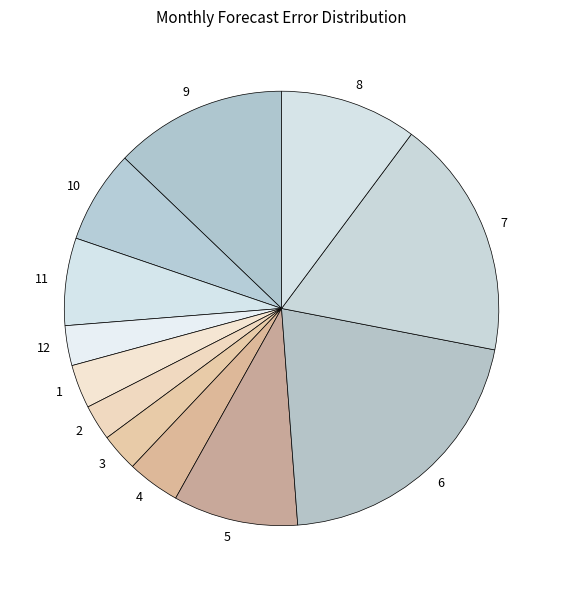

Is 12 the majority of the pie?

No